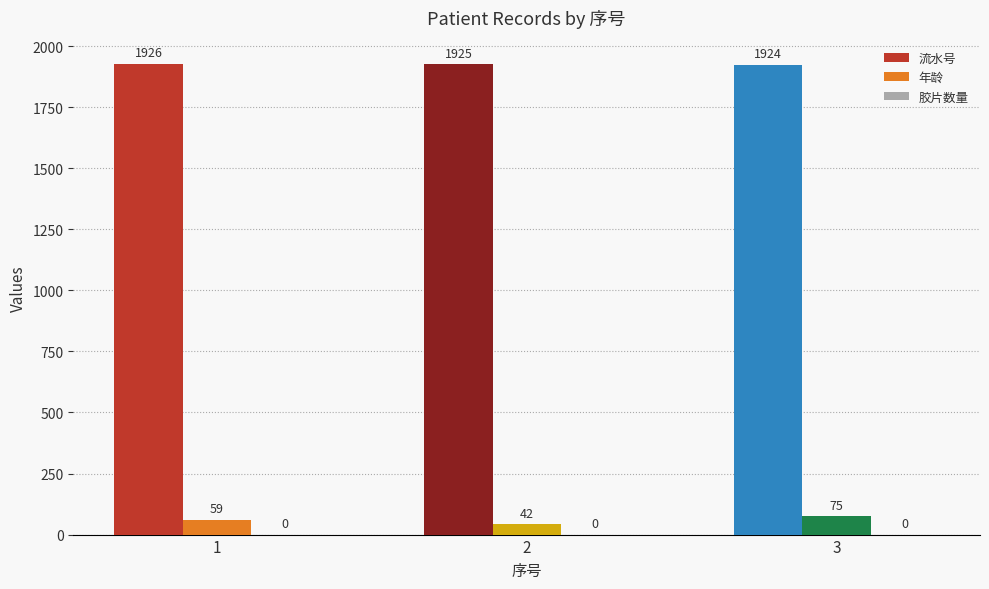

At which label is 年龄 closest to 58?

1